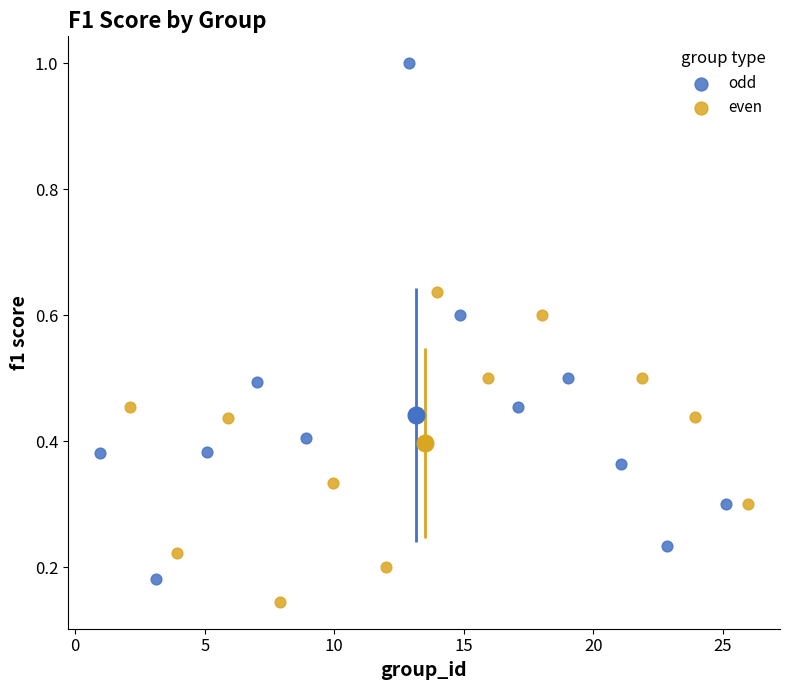

Which series has the largest Y range (max minus min)?

odd